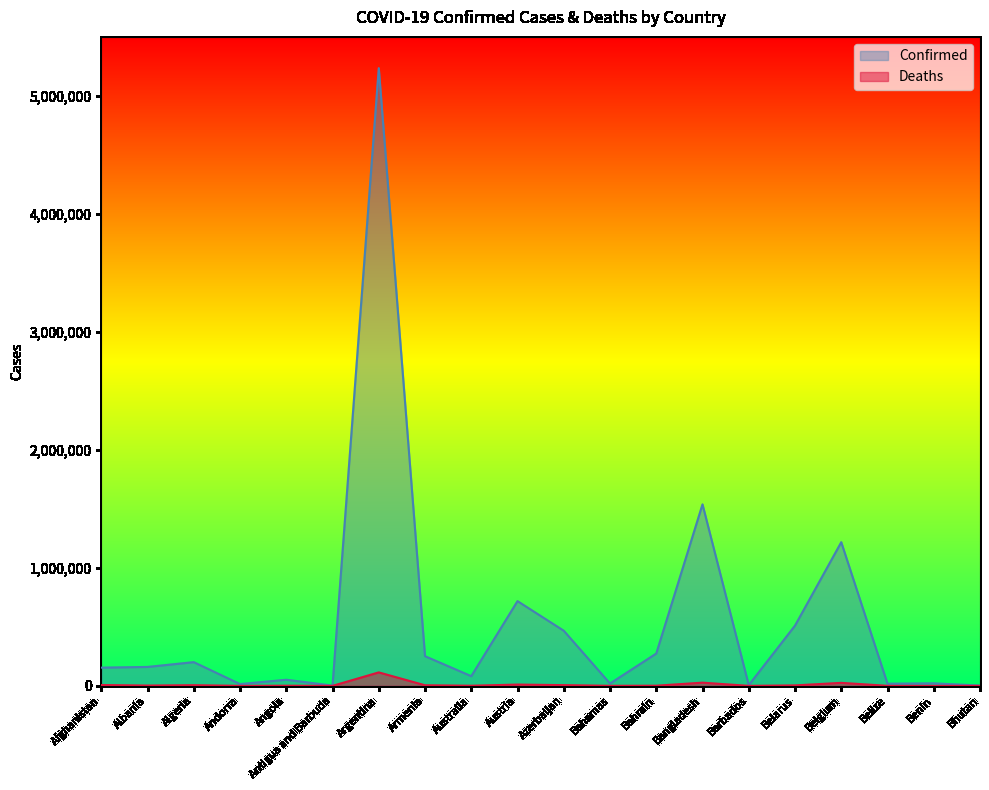

The value of Confirmed at Australia is 16467. True or false?

False